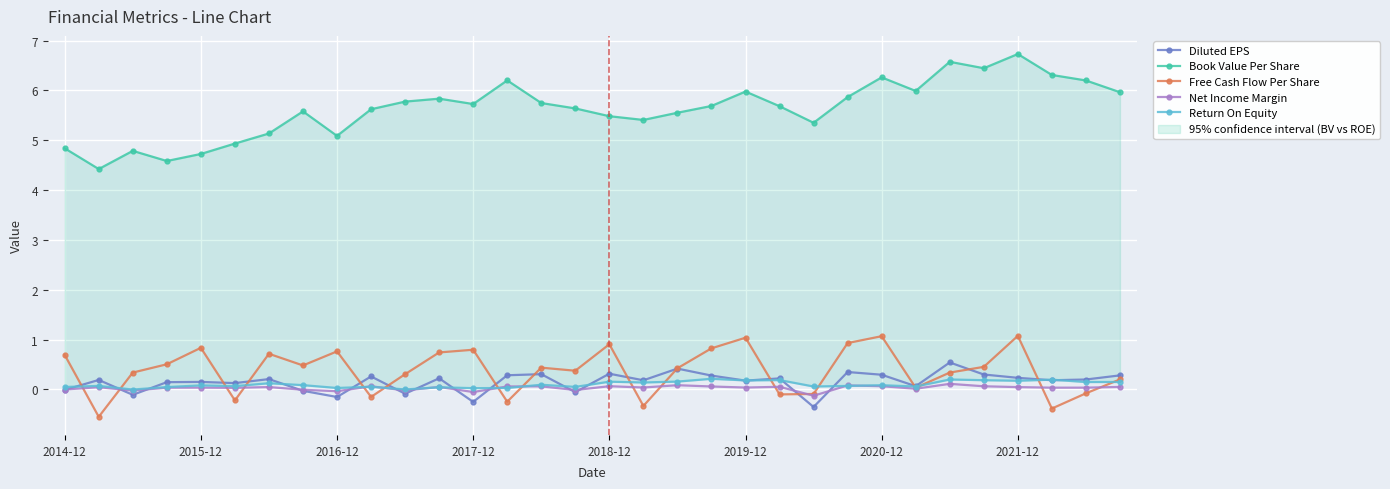

What is the lowest value of the Free Cash Flow Per Share series?

-0.5